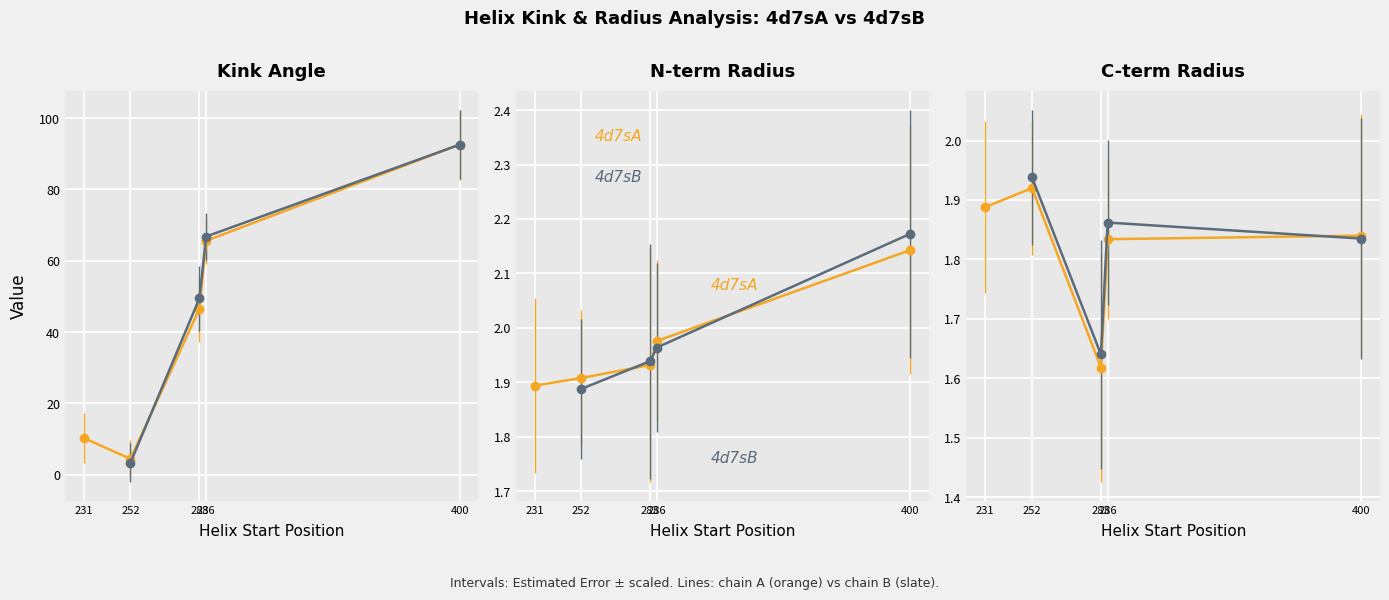

What is the approximate value of n_radius at 252?

1.9